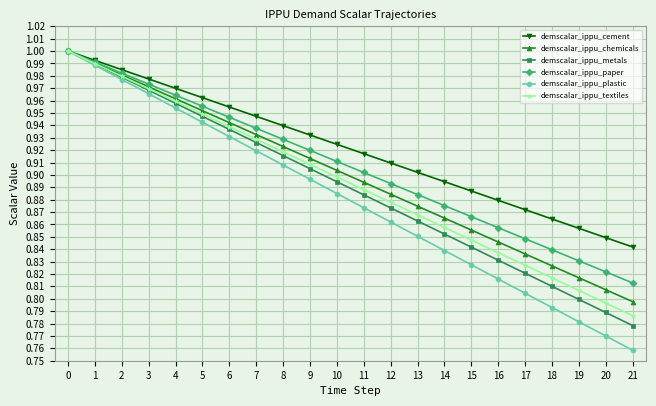

Does the chart display data point markers on the line(s)?

Yes